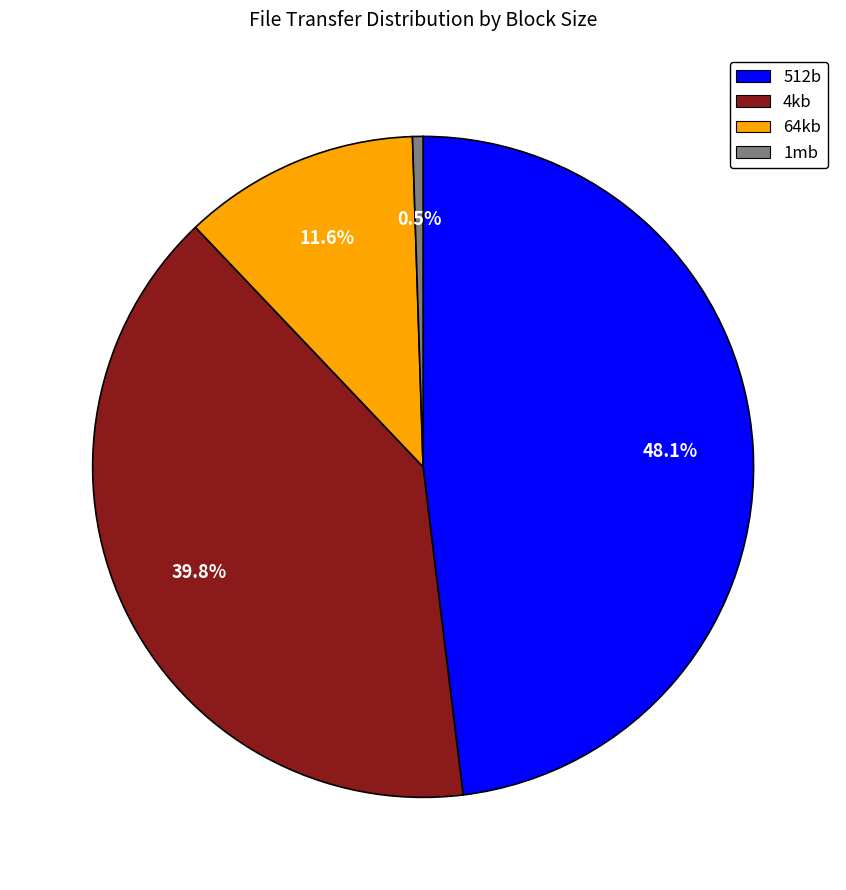

How much of the chart is everything except 64kb?

88.4%